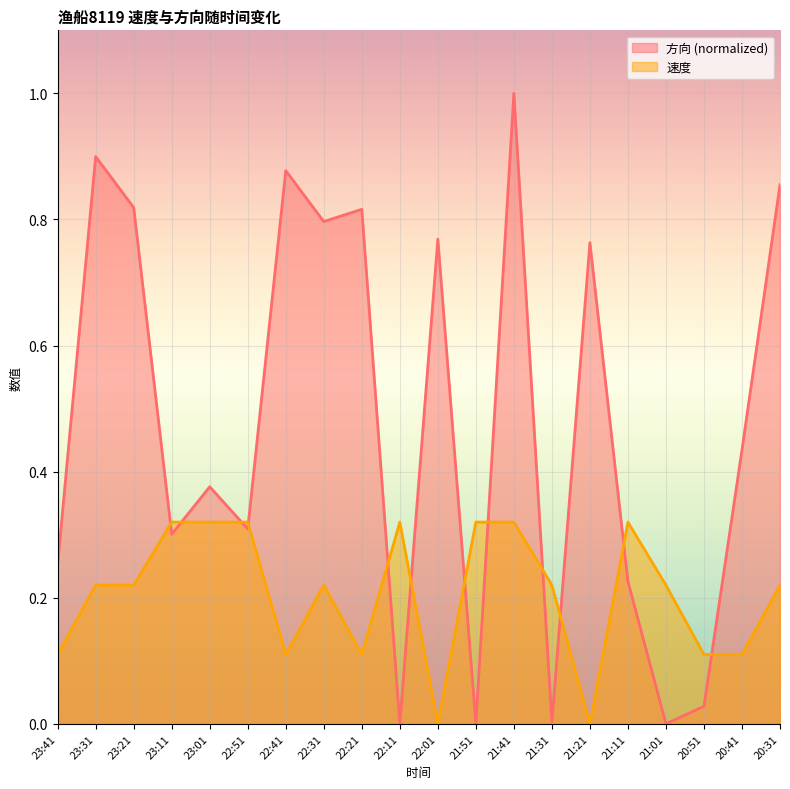

Is the value of 速度 at 21:41 greater than the value of 方向 at 23:01?

No